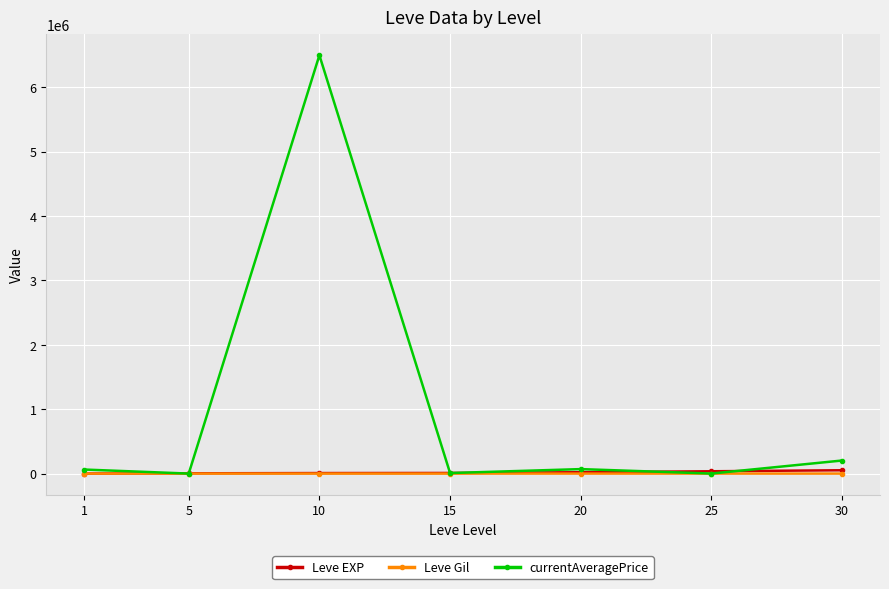

What is the greatest value displayed?

6494774.5